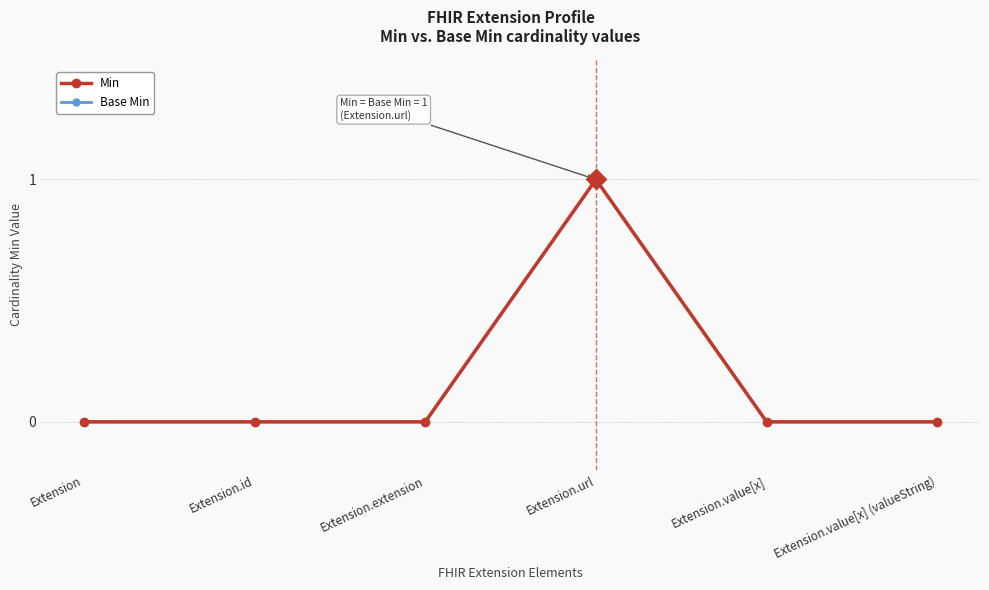

Is this an area chart (filled region under the line)?

No